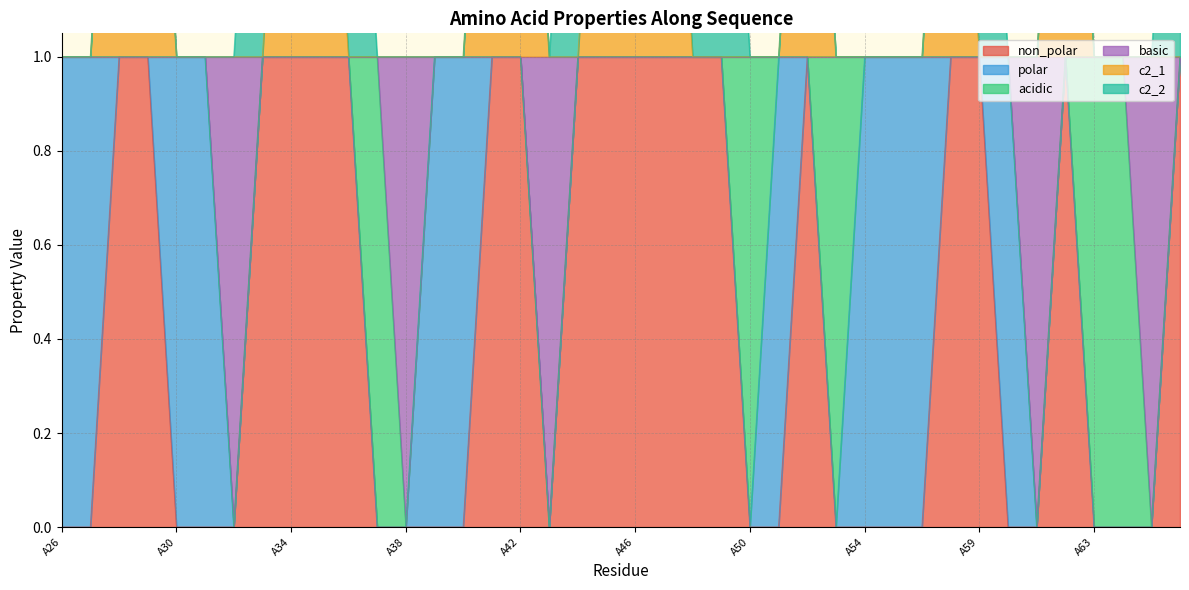

What is the highest value of the basic series?

1